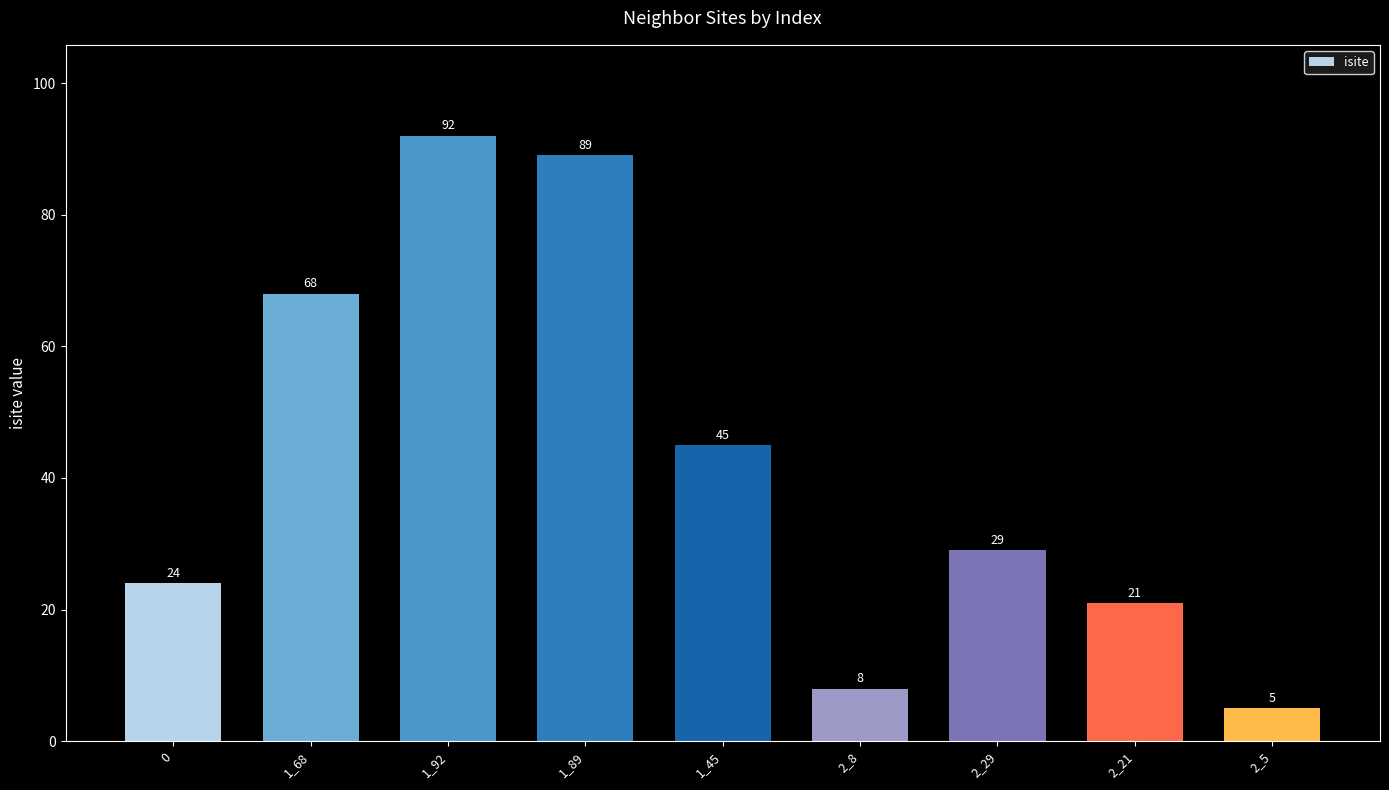

What is the change in value from 0 to 1_92?

+68